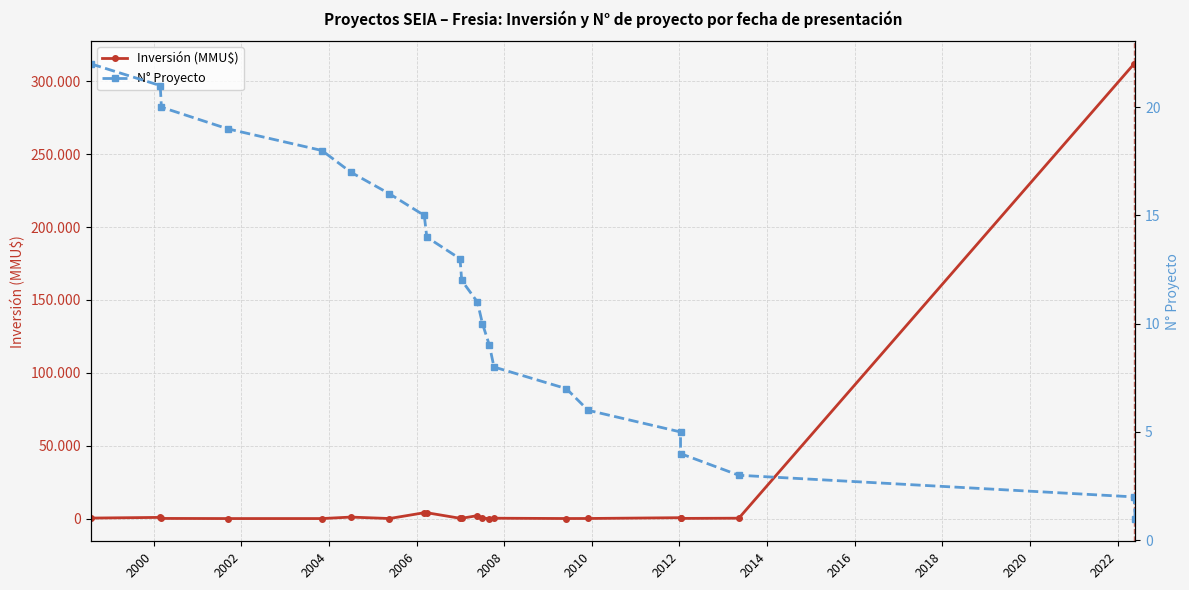

What is the sum of all Inversión (MMU$) values?

638192